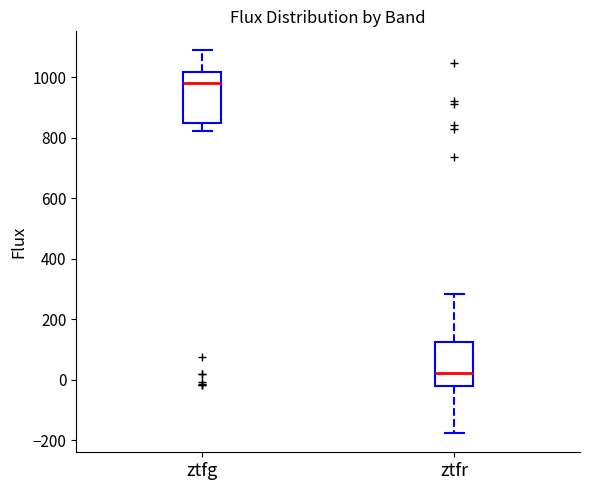

Reading left to right, transcribe this box plot: for each box, give where its median line is, the range the box spans, and where its two whiskers end, as read against the y-axis. The values are not printed on the chart, so give them approximately, as read against the axis.

ztfg: median 980, box 840 to 1020, whiskers 820 to 1080
ztfr: median 20, box -20 to 120, whiskers -180 to 280